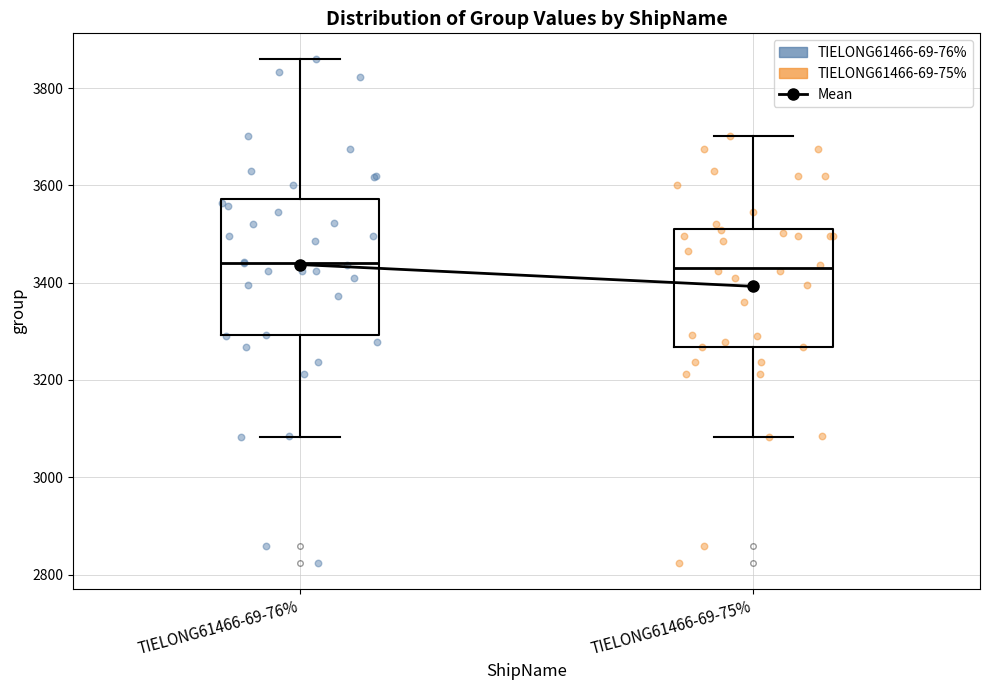

Reading left to right, read every box against the y-axis: the position of its median line, the range the box covers, and the ends of its whiskers. The values are not printed on the chart, so give them approximately, as read against the axis.

TIELONG61466-69-76%: median 3440, box 3300 to 3580, whiskers 3080 to 3860
TIELONG61466-69-75%: median 3440, box 3260 to 3520, whiskers 3080 to 3700